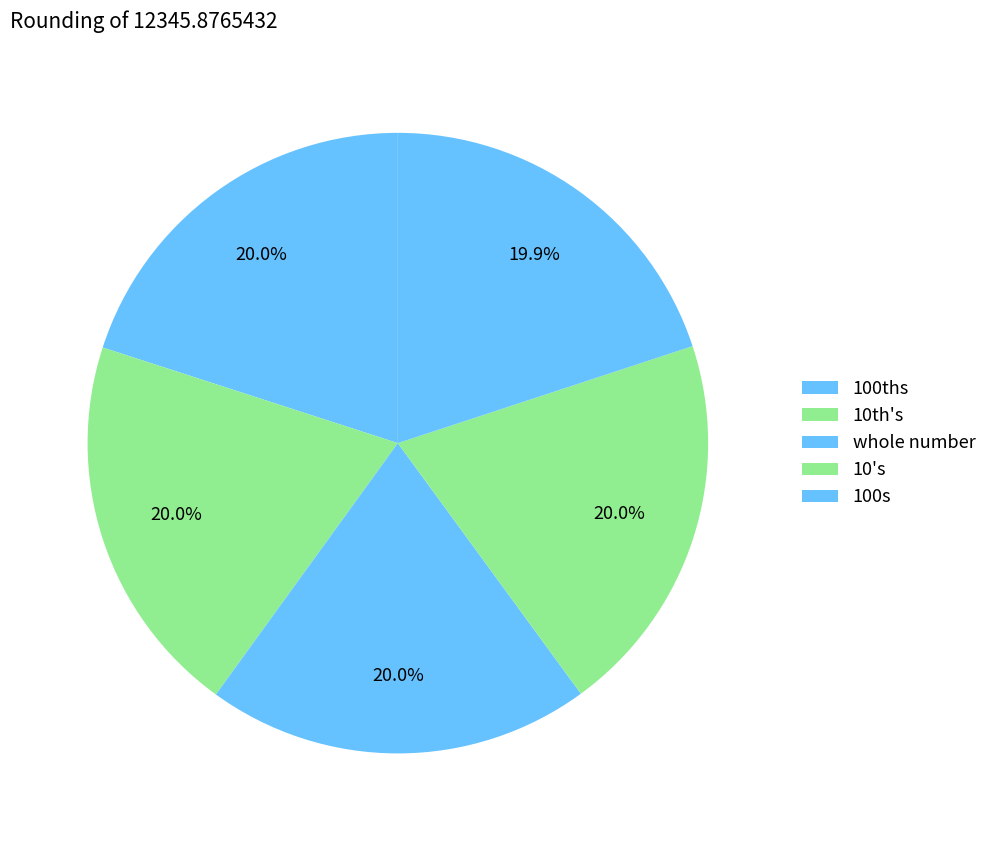

How many slices are in this pie chart?

5